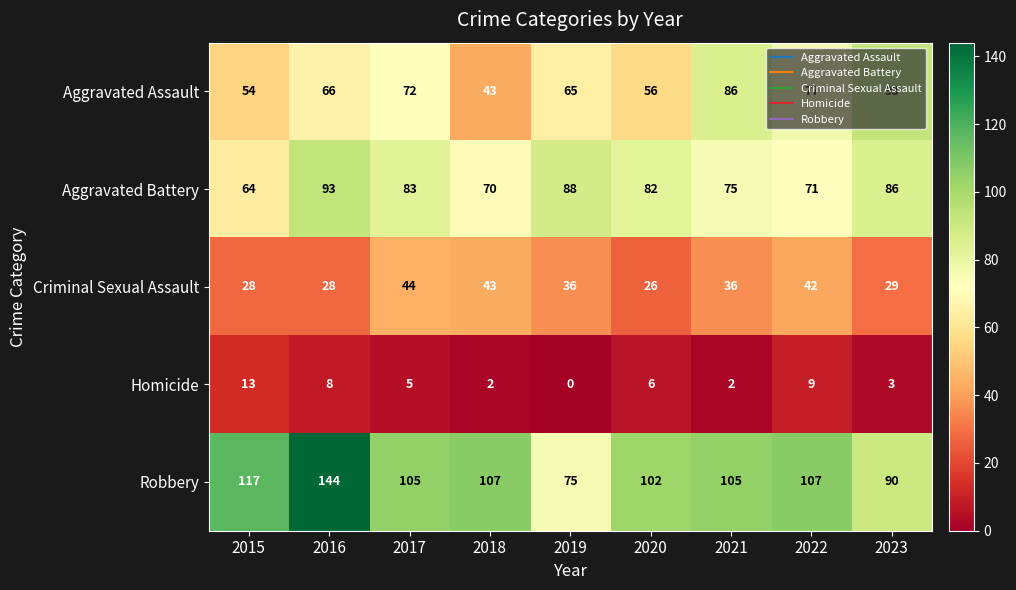

What value does the Aggravated Battery series have at 2017, to the nearest 5?

85